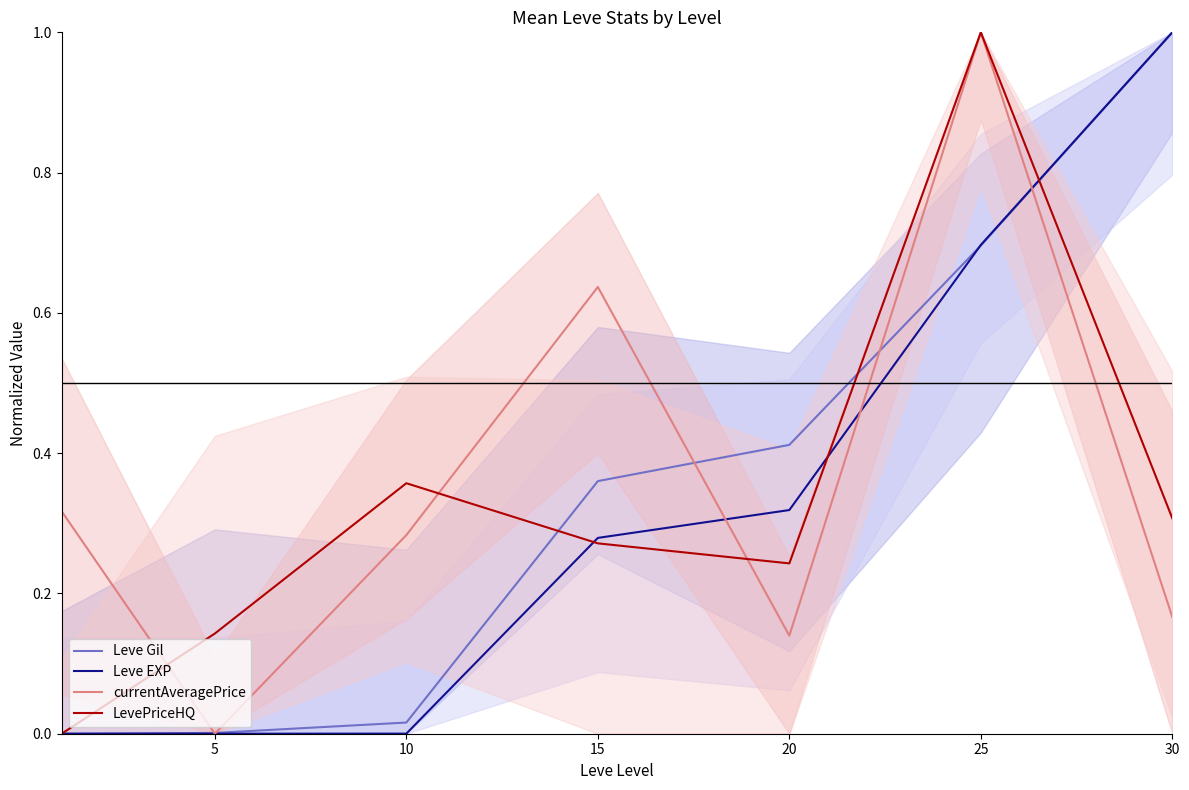

Is this an area chart (filled region under the line)?

No